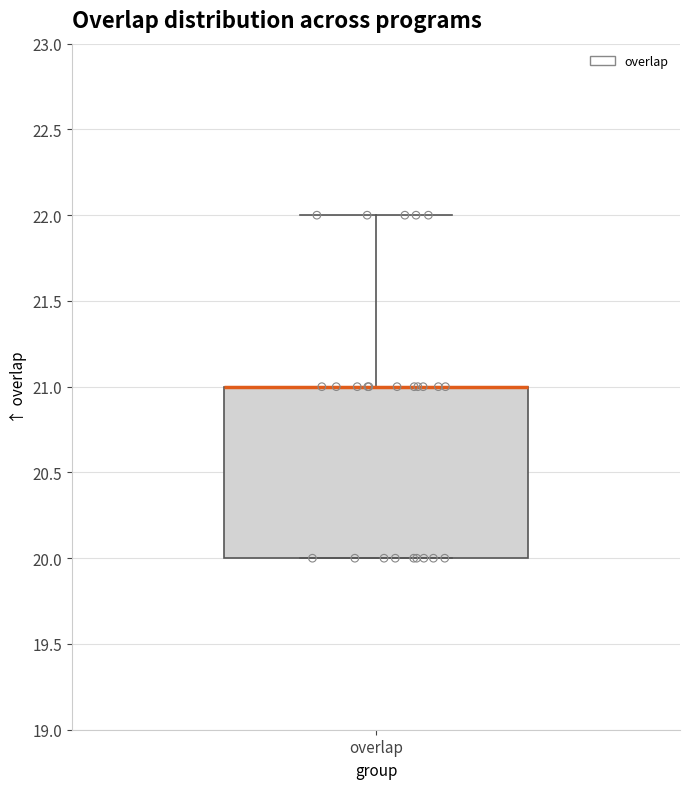

Where is the lower edge of the box for overlap on the y-axis? The values are not printed on the chart, so give them approximately, as read against the axis.

20